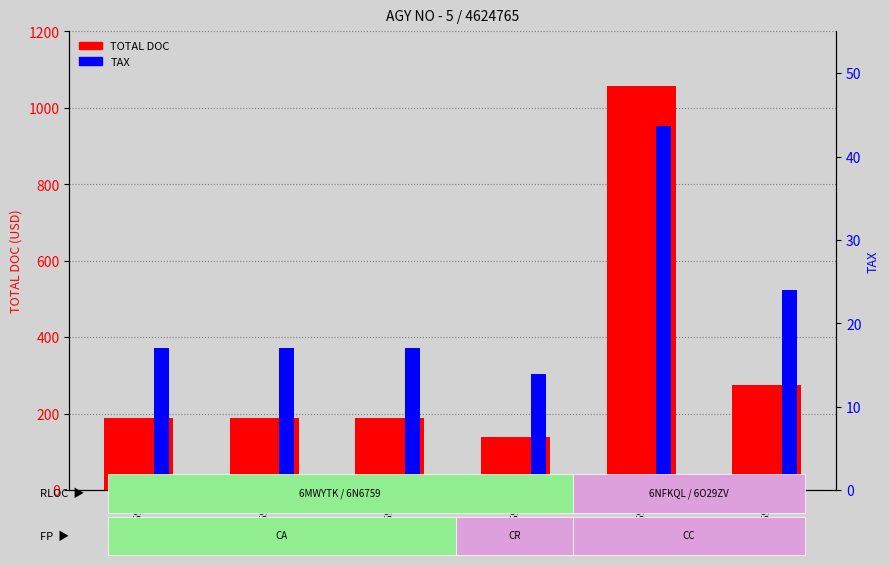

What is the spread (max minus min) of values at 3049475965?

170.9